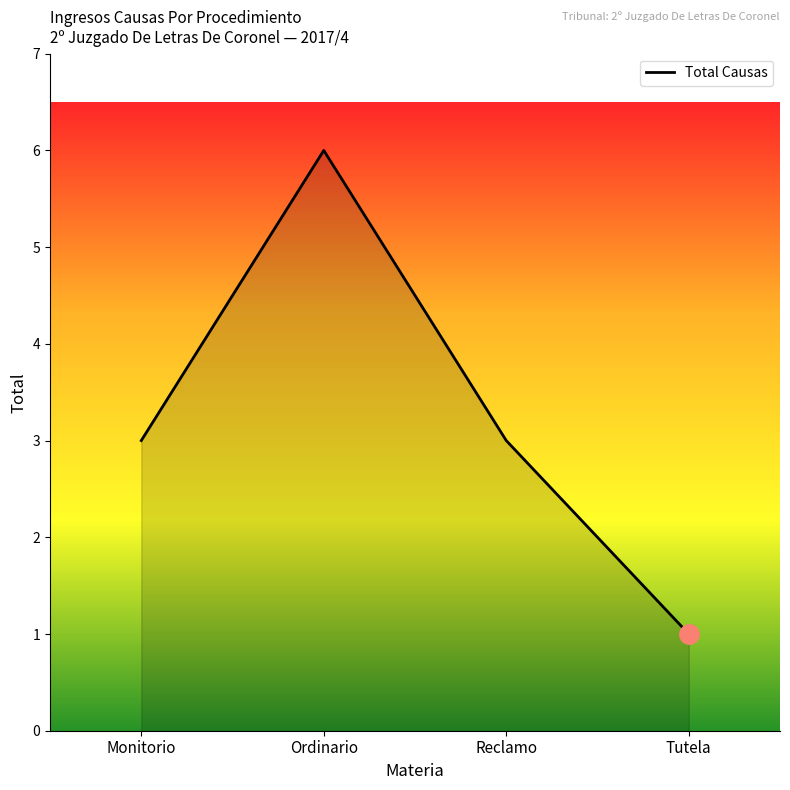

Where is the first local maximum?

Ordinario